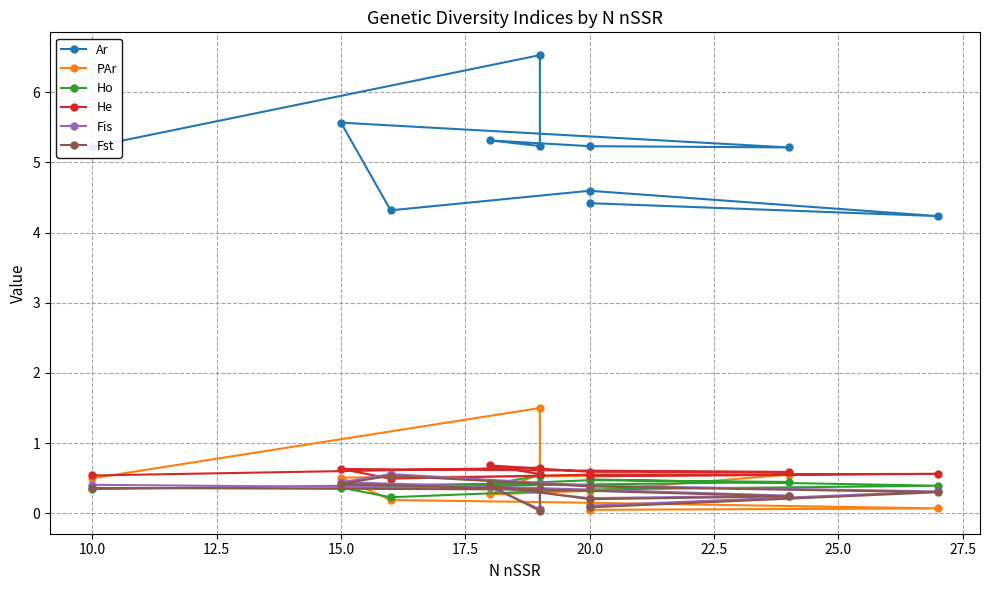

How many data points in Ar are above 5?

7